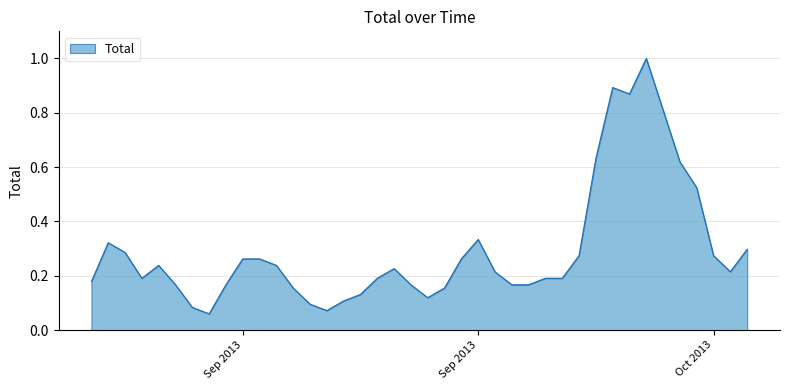

What is the greatest value displayed?

1.0